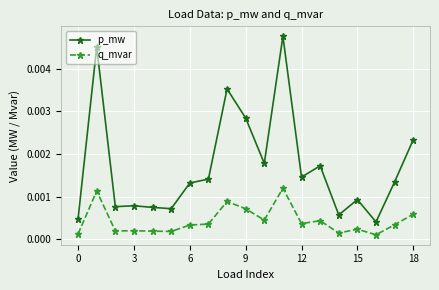

How many lines are shown in the chart?

2